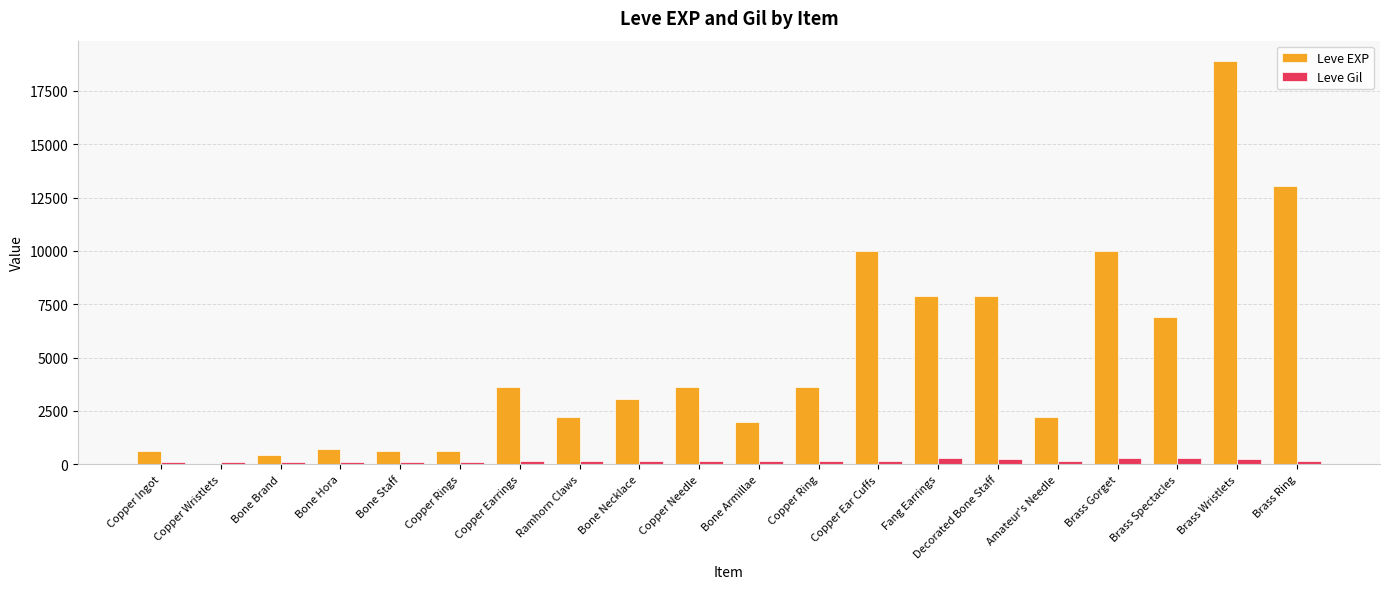

Which series has the largest total across all categories?

Leve EXP